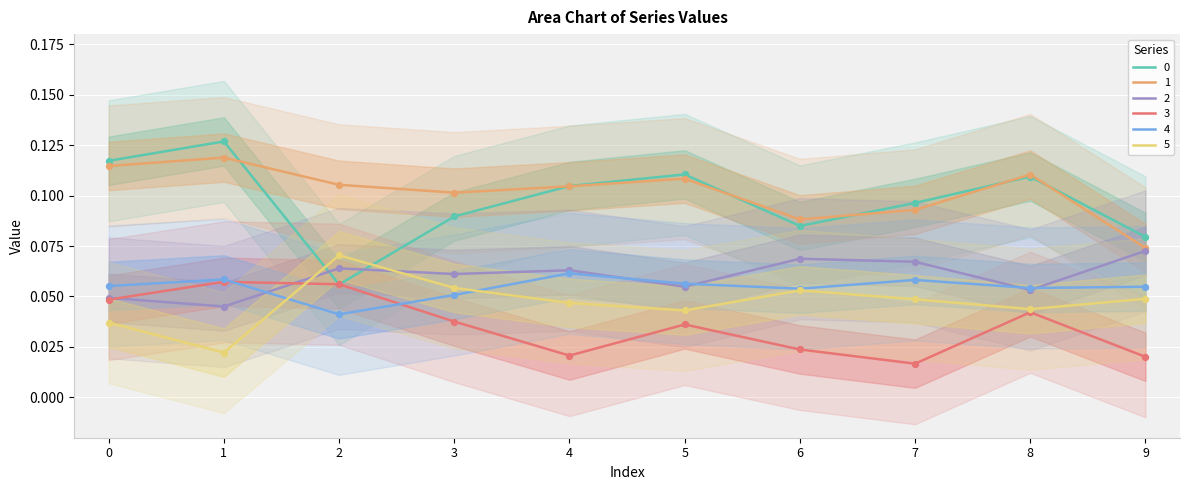

What are all the series names shown in the legend?

0, 1, 2, 3, 4, 5